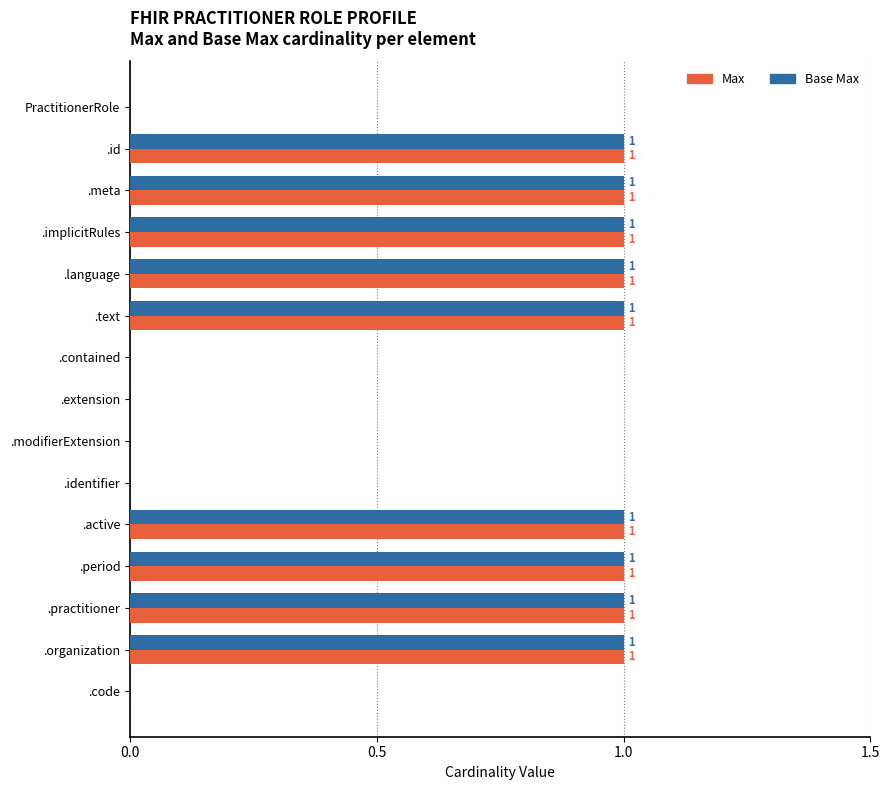

Count the Max values in the range 0 to 1.

15